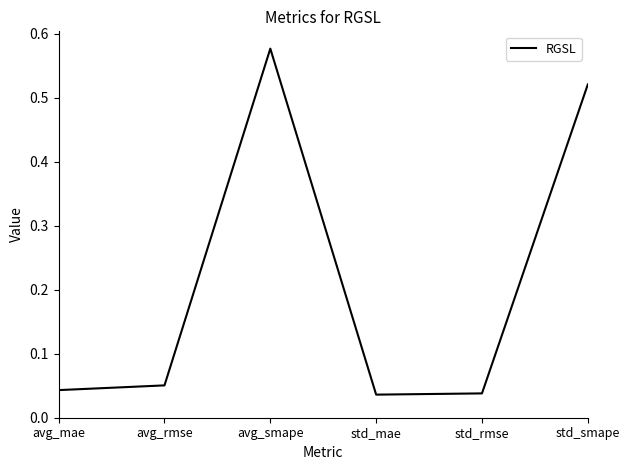

What position from the left is std_smape?

6